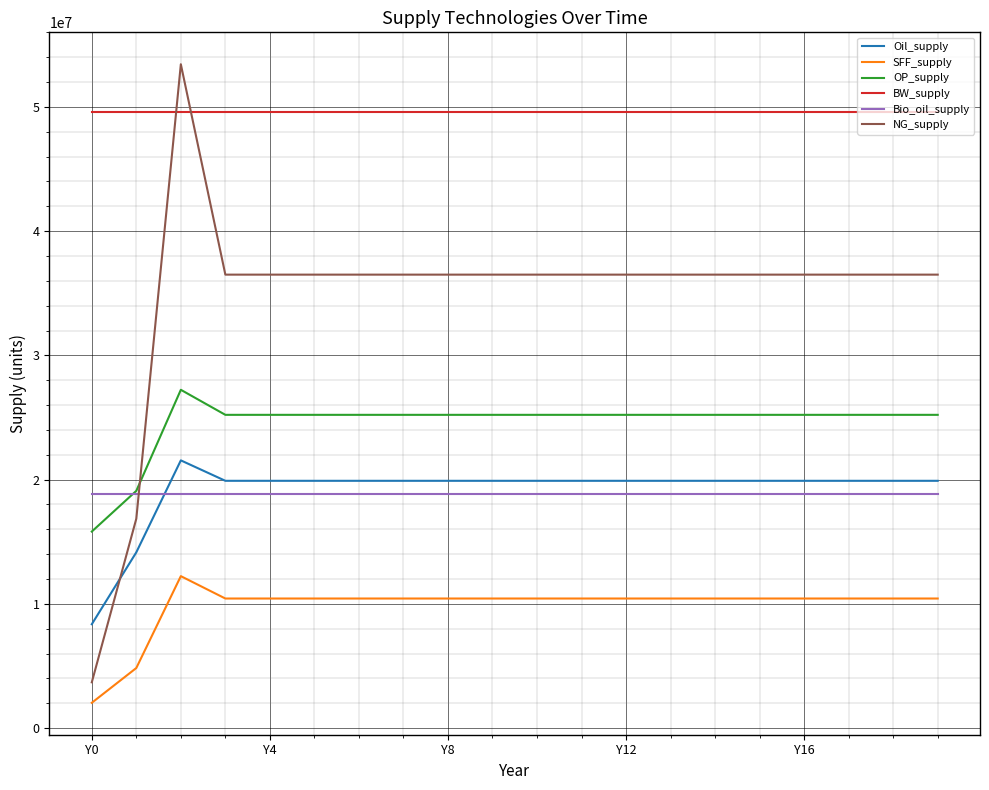

True or false: SFF_supply and NG_supply intersect in this chart.

False